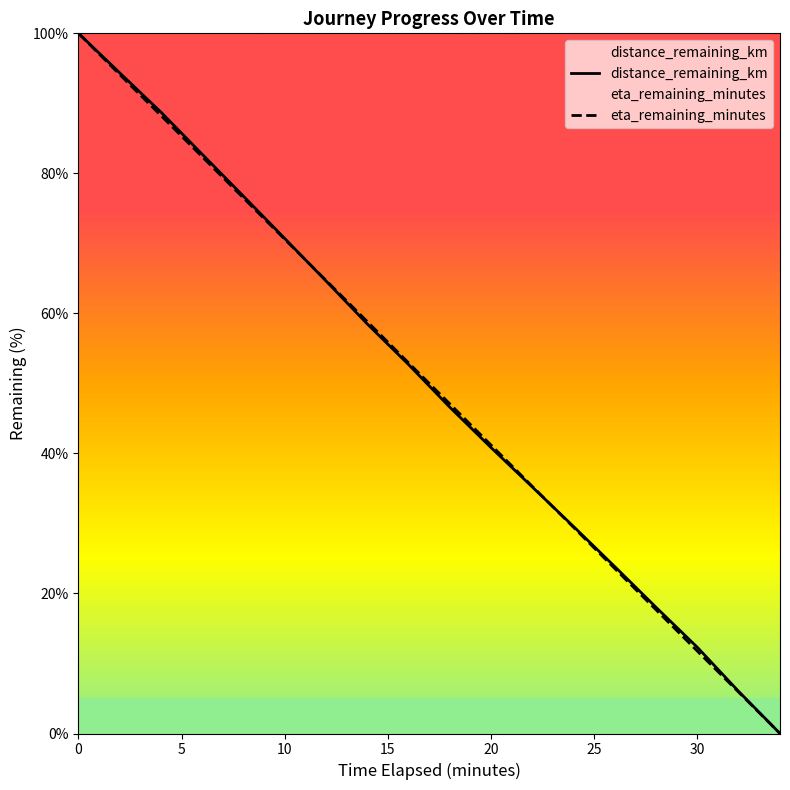

Which series has the widest spread of values?

distance_remaining_km